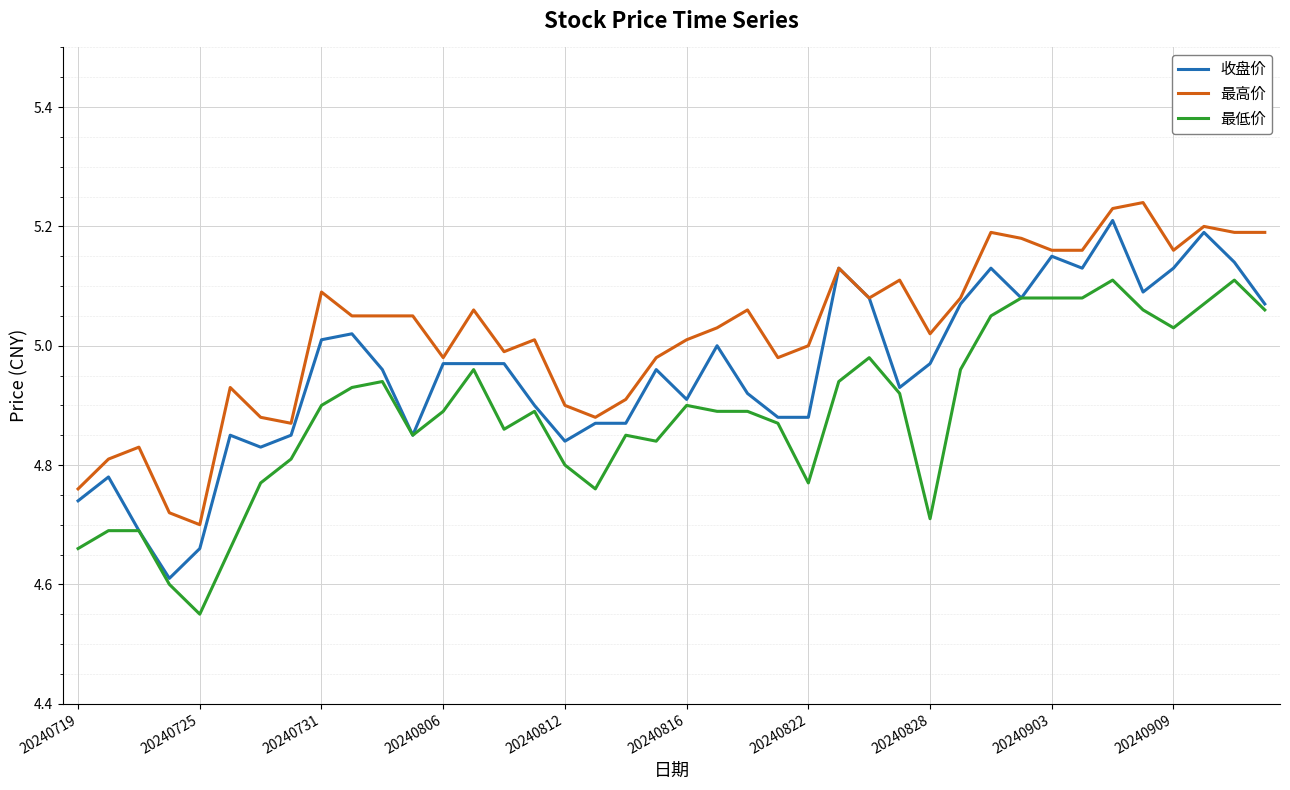

True or false: 最高价 and 最低价 cross at least once.

False